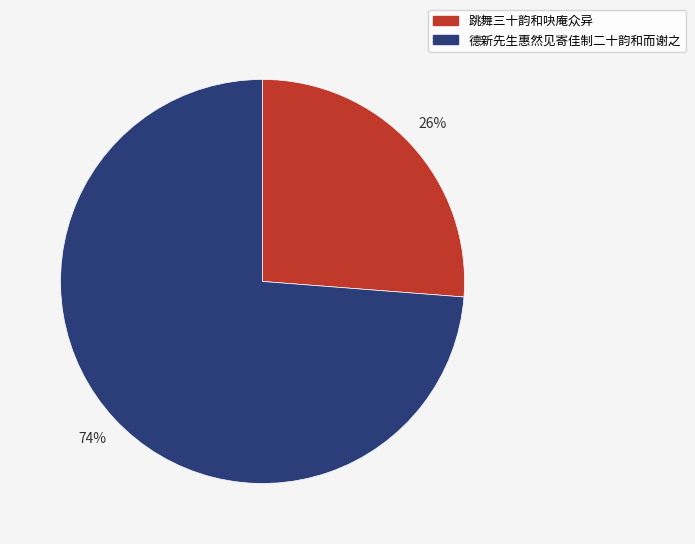

Rank the categories by value from lowest to highest.

跳舞三十韵和吷庵众异, 德新先生惠然见寄佳制二十韵和而谢之